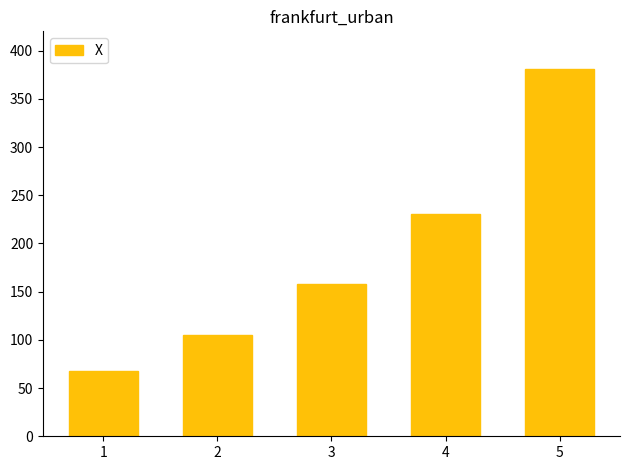

Reading left to right, what are all the values shown in this chart?

67.3	105.2	157.5	230.4	381.1